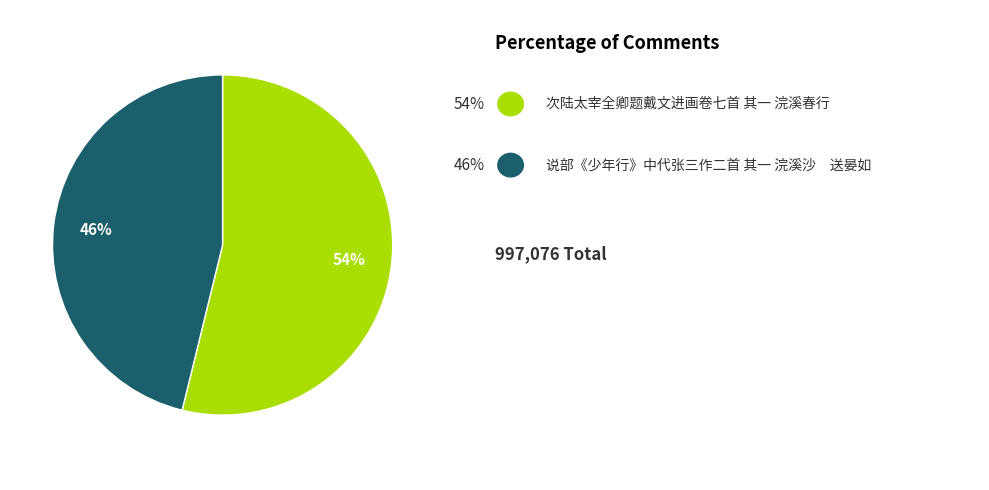

To the nearest percent, what is the average slice percentage?

50%